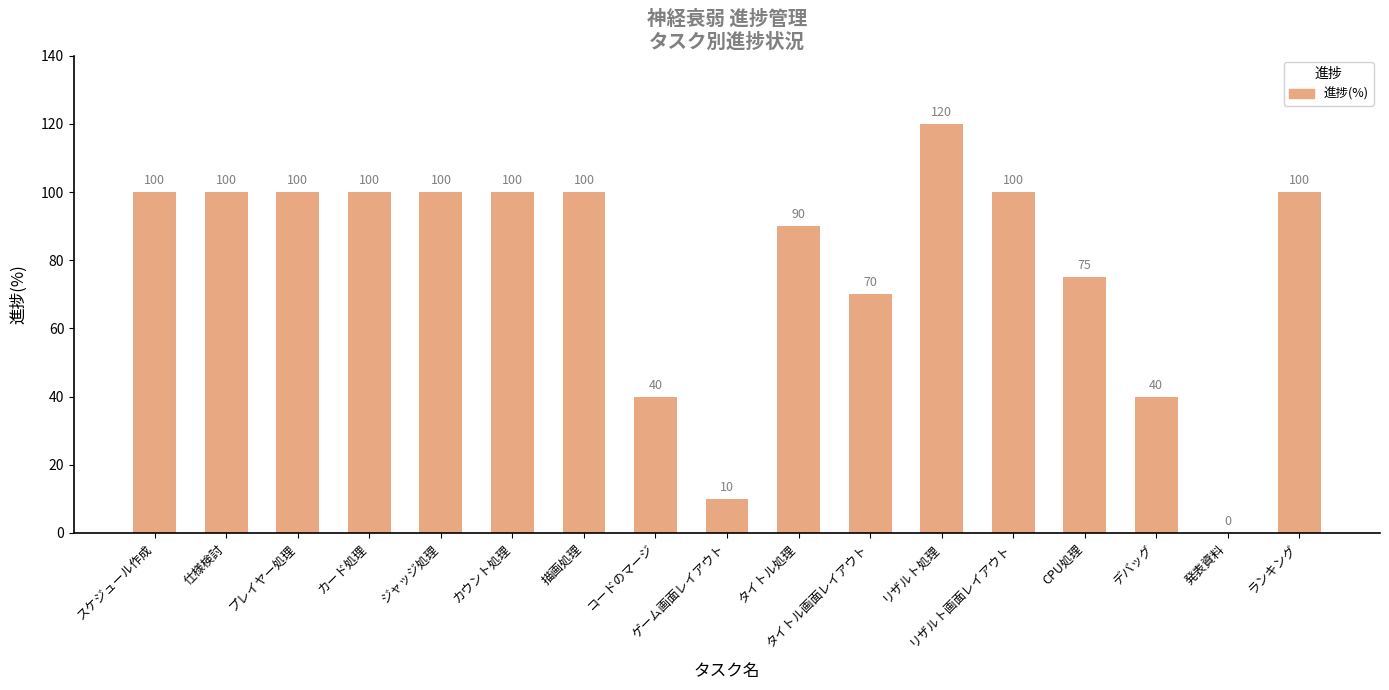

Reading left to right, list all the values displayed in this chart.

100	100	100	100	100	100	100	40	10	90	70	120	100	75	40	0	100